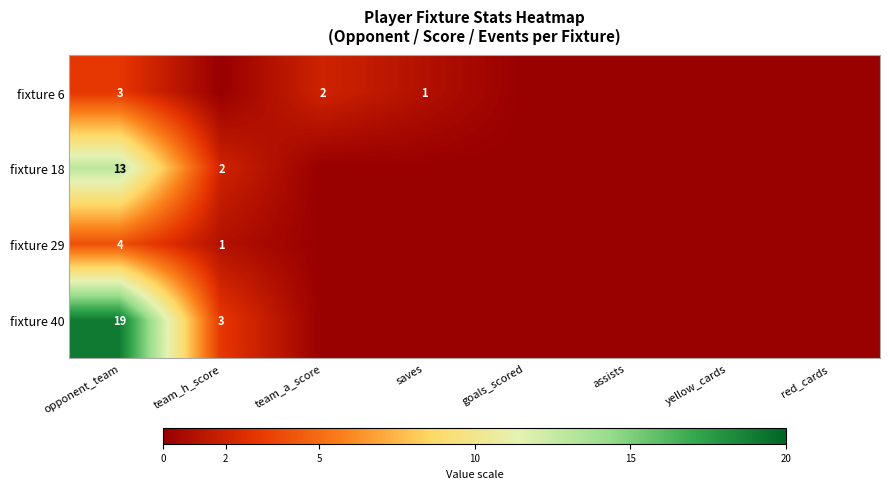

At opponent_team, list the series in order from smallest to largest.

fixture 6, fixture 29, fixture 18, fixture 40